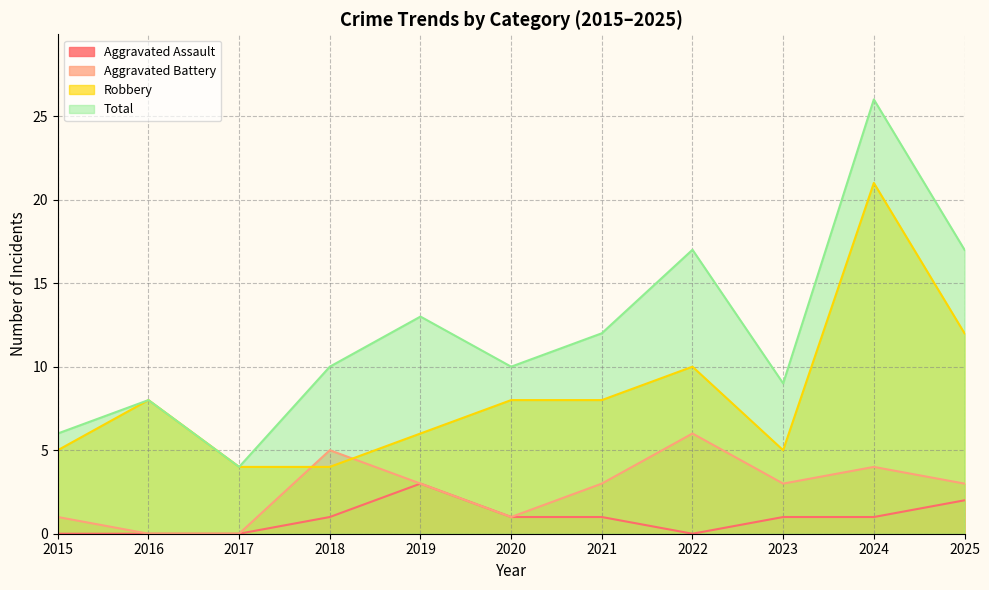

What is the value of the Total point at the 11th from the left?

17